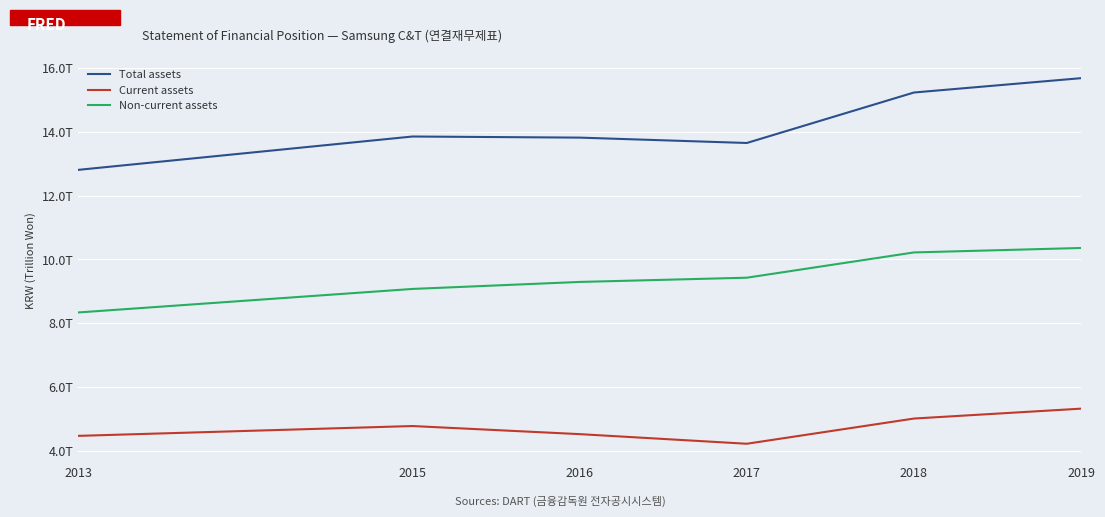

What is the difference between the highest and lowest values at 2019?

10358479336070